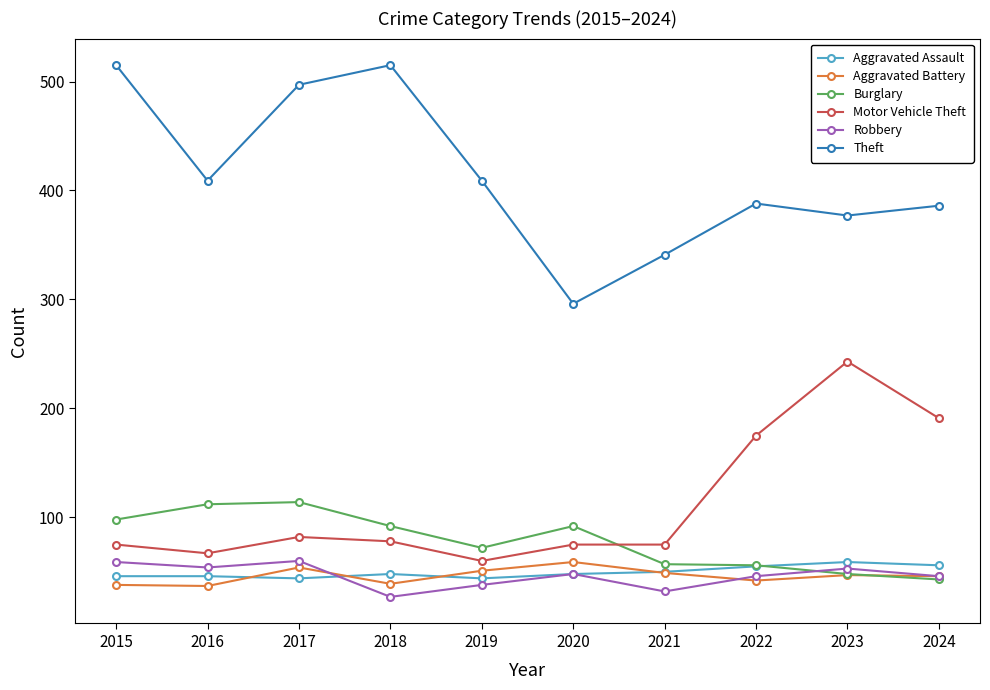

The Robbery series shows 32 at 2021. True or false?

True